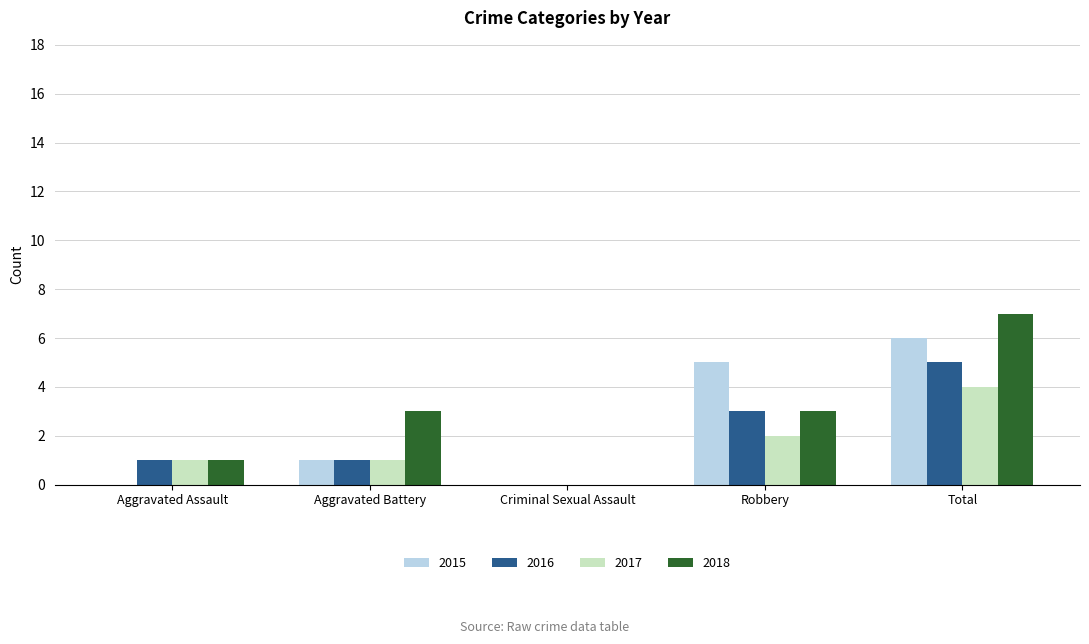

Reading left to right, what are all the values shown in this chart?

2015: 0	1	0	5	6
2016: 1	1	0	3	5
2017: 1	1	0	2	4
2018: 1	3	0	3	7